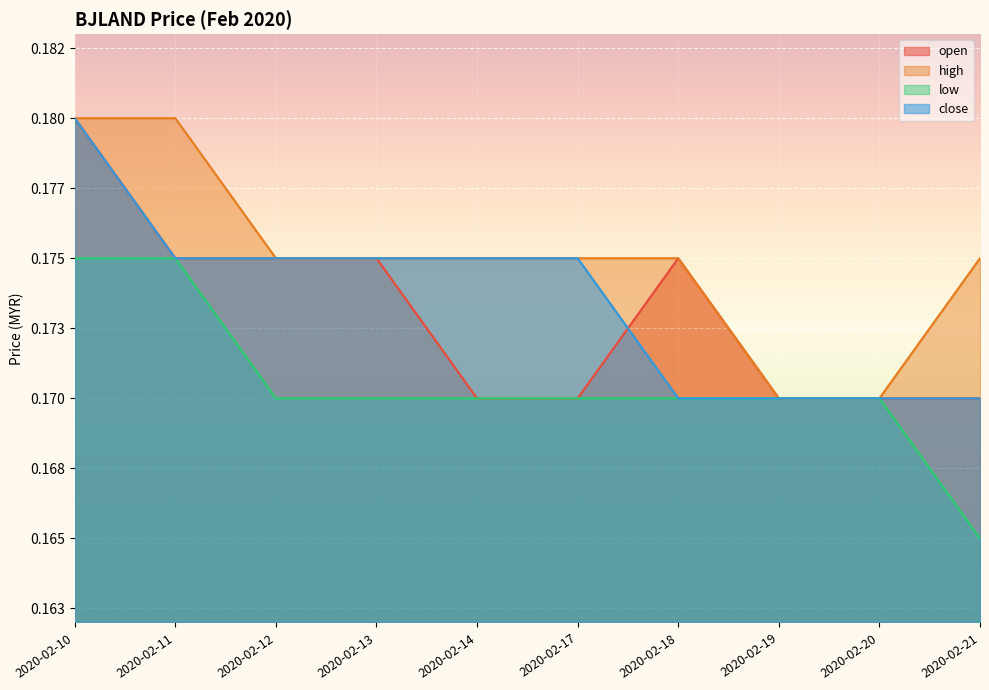

Reading left to right, extract all data points from this chart.

open: 2020-02-10=0.2	2020-02-11=0.2	2020-02-12=0.2	2020-02-13=0.2	2020-02-14=0.2	2020-02-17=0.2	2020-02-18=0.2	2020-02-19=0.2	2020-02-20=0.2	2020-02-21=0.2
high: 2020-02-10=0.2	2020-02-11=0.2	2020-02-12=0.2	2020-02-13=0.2	2020-02-14=0.2	2020-02-17=0.2	2020-02-18=0.2	2020-02-19=0.2	2020-02-20=0.2	2020-02-21=0.2
low: 2020-02-10=0.2	2020-02-11=0.2	2020-02-12=0.2	2020-02-13=0.2	2020-02-14=0.2	2020-02-17=0.2	2020-02-18=0.2	2020-02-19=0.2	2020-02-20=0.2	2020-02-21=0.2
close: 2020-02-10=0.2	2020-02-11=0.2	2020-02-12=0.2	2020-02-13=0.2	2020-02-14=0.2	2020-02-17=0.2	2020-02-18=0.2	2020-02-19=0.2	2020-02-20=0.2	2020-02-21=0.2